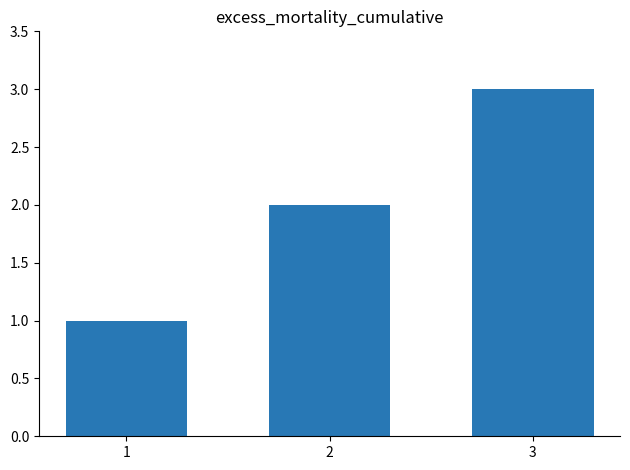

What is the maximum value shown in the chart?

3